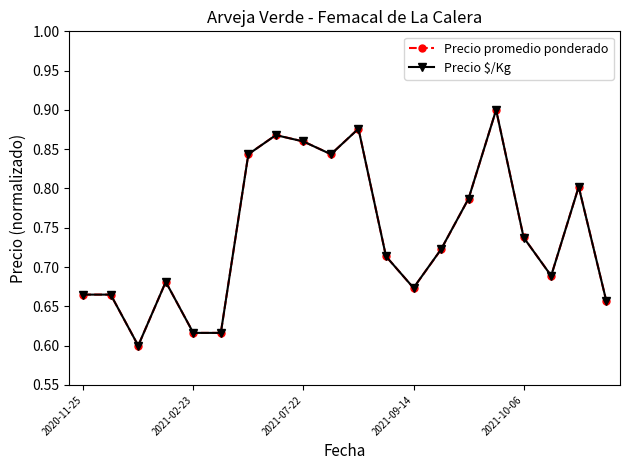

How many Precio $/Kg values are between 0 and 1?

20